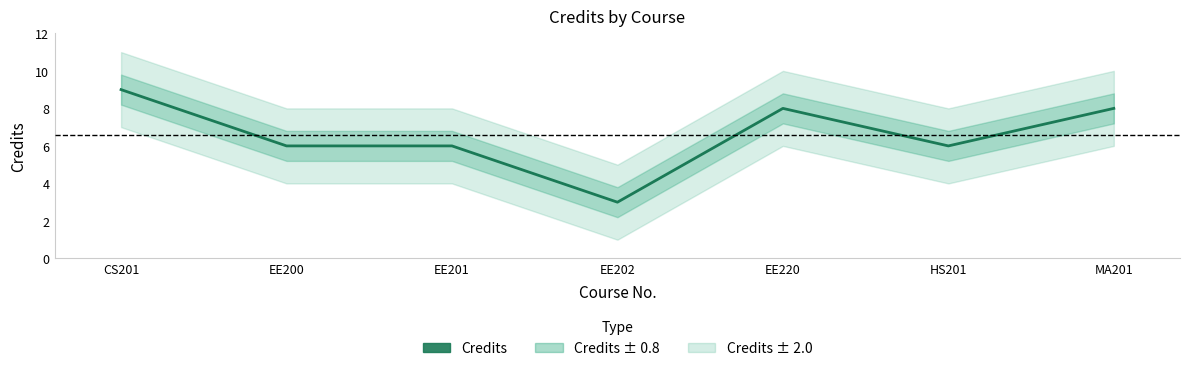

Which category has the highest value across all series?

CS201